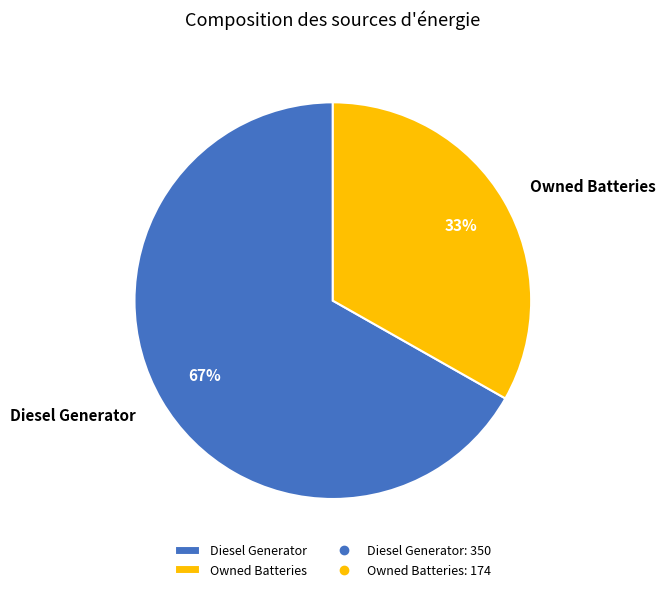

Which category has the smallest portion of the pie?

Owned Batteries